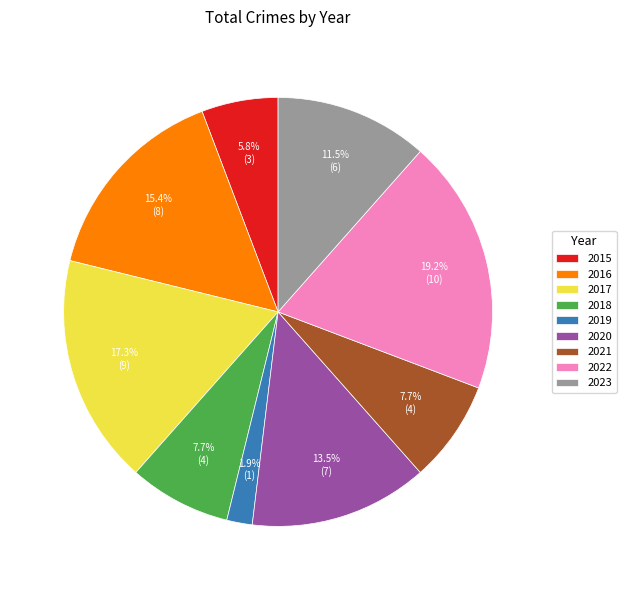

Approximately how many times larger is the value at 2016 compared to 2015?

2.7